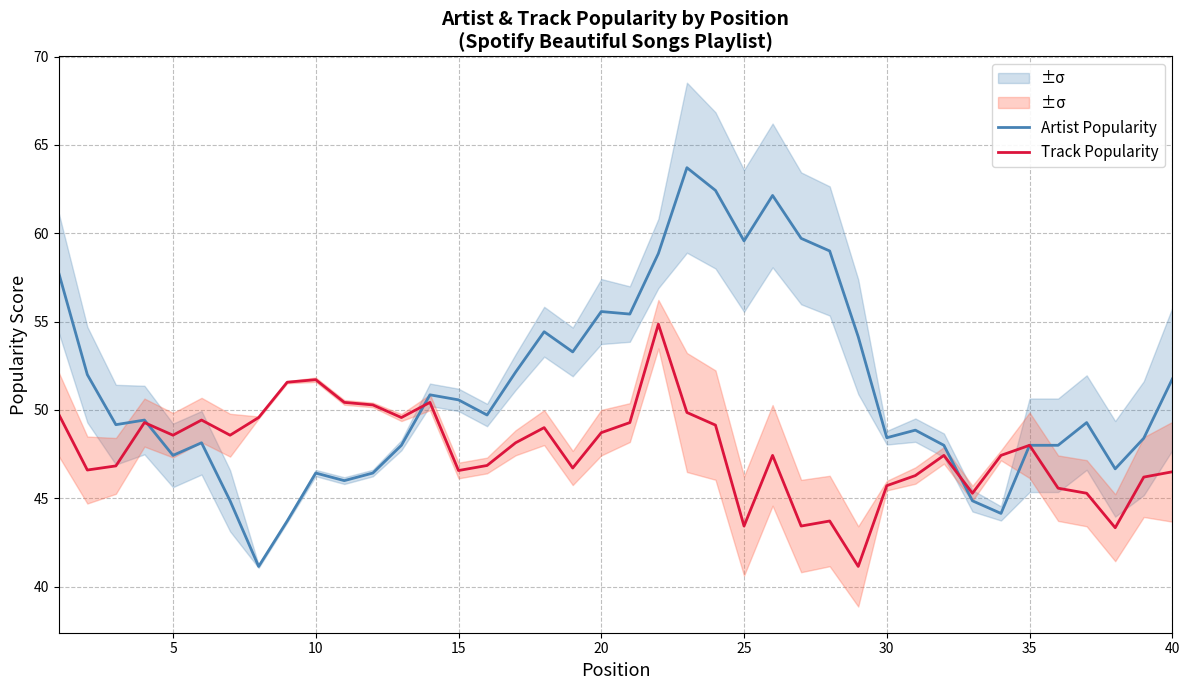

The value of Track Popularity at 5 is 48.6. True or false?

True